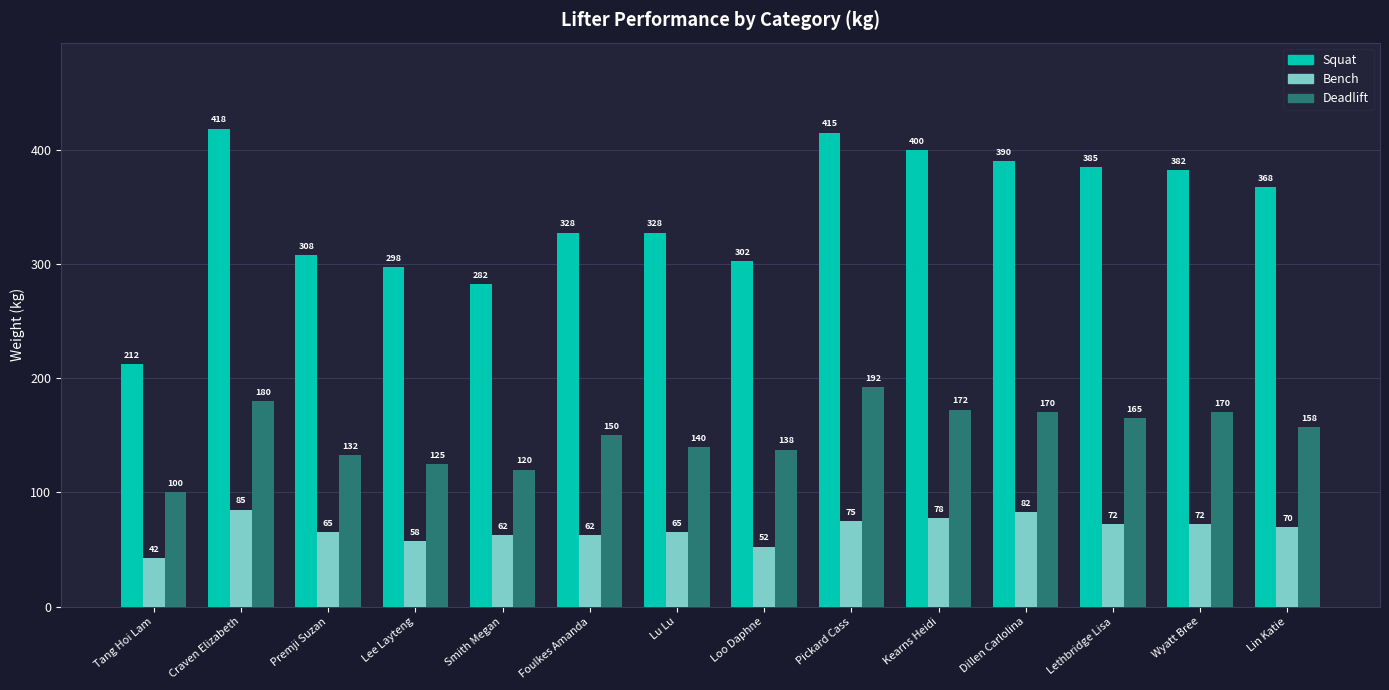

At Lu Lu, list the series in order from smallest to largest.

Bench, Deadlift, Squat